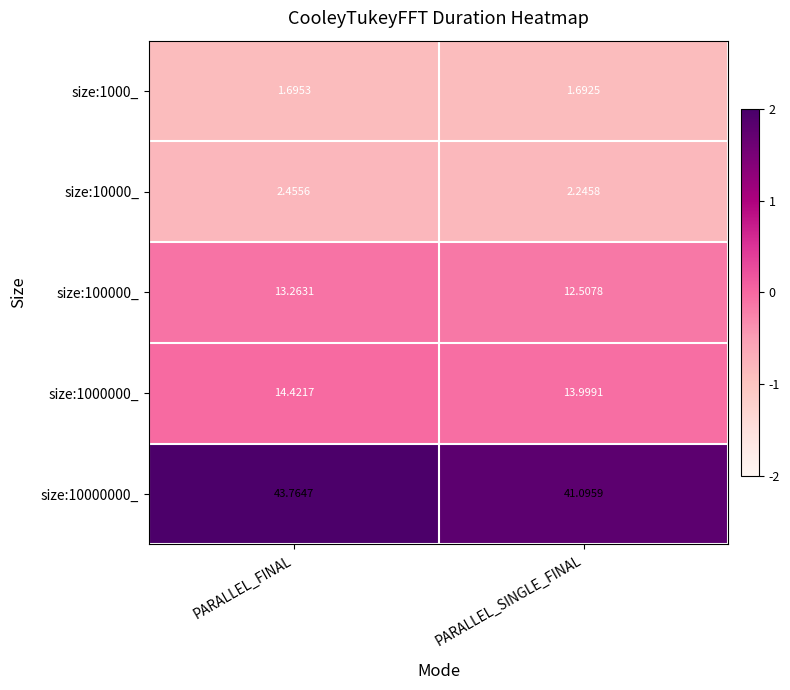

List the labels in order of size:1000_ value, smallest first.

PARALLEL_SINGLE_FINAL, PARALLEL_FINAL